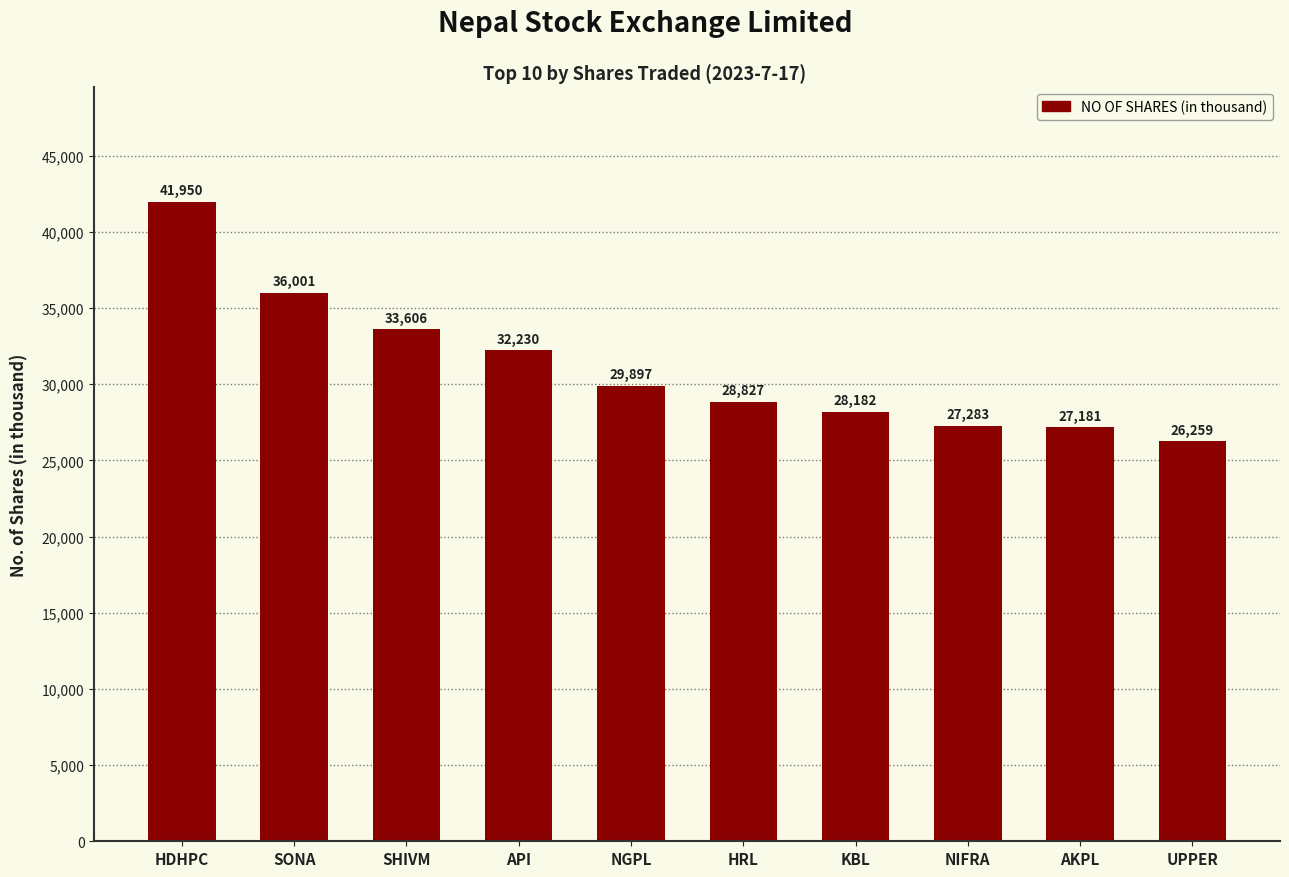

The chart shows a value of 46330 at SHIVM. True or false?

False